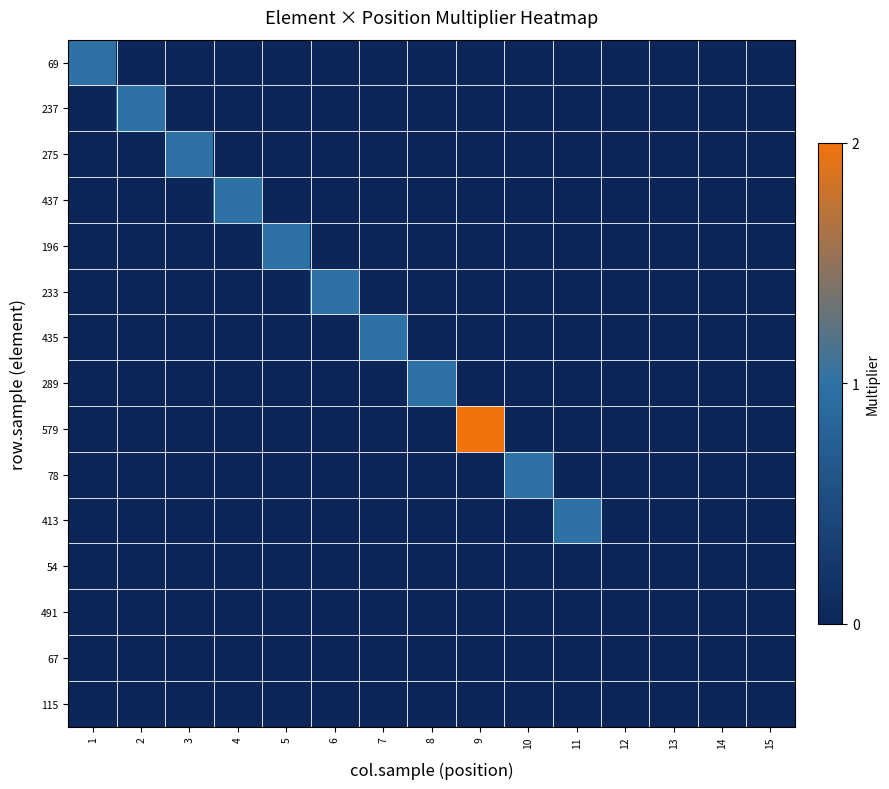

How many categories are shown in the chart?

15